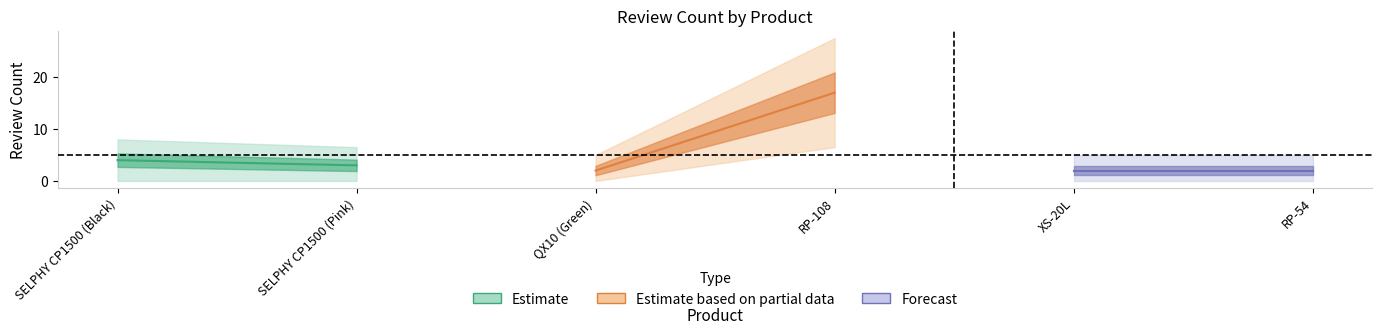

What is the sum of the values at RP-108 and RP-54?

19